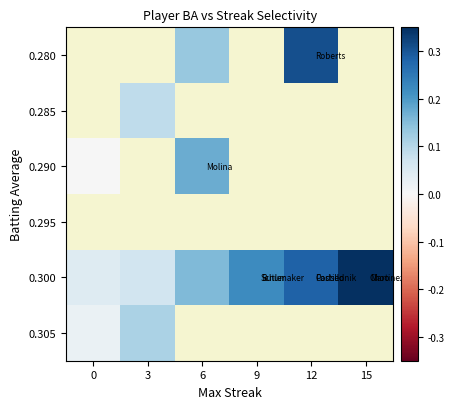

Which series has the largest range (max minus min)?

0.300